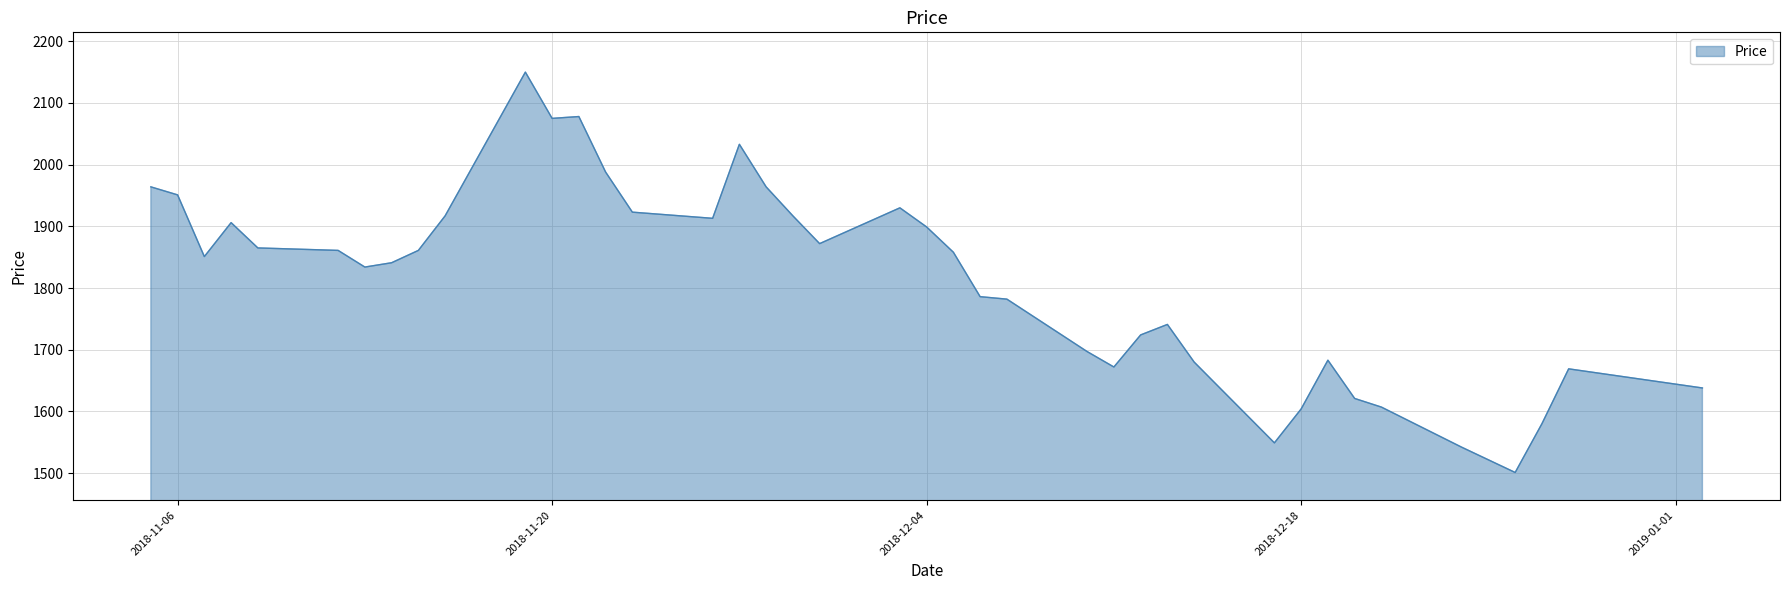

What is the difference between the maximum and minimum values?

649